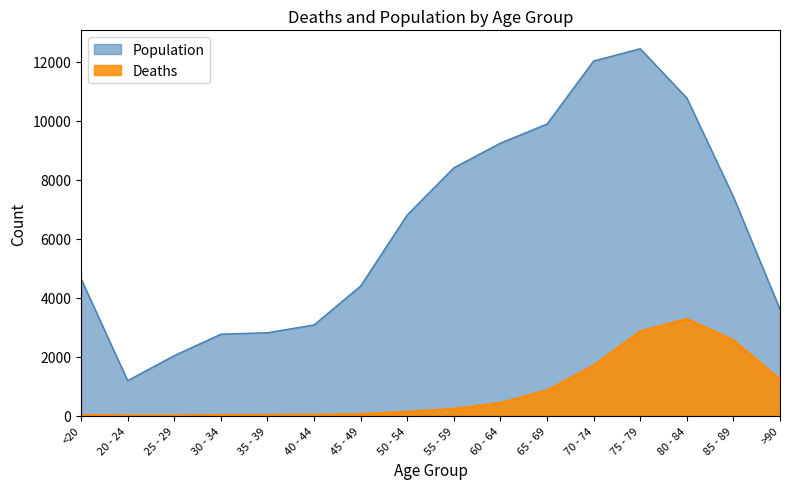

At which category does Population reach its first local valley?

20 - 24